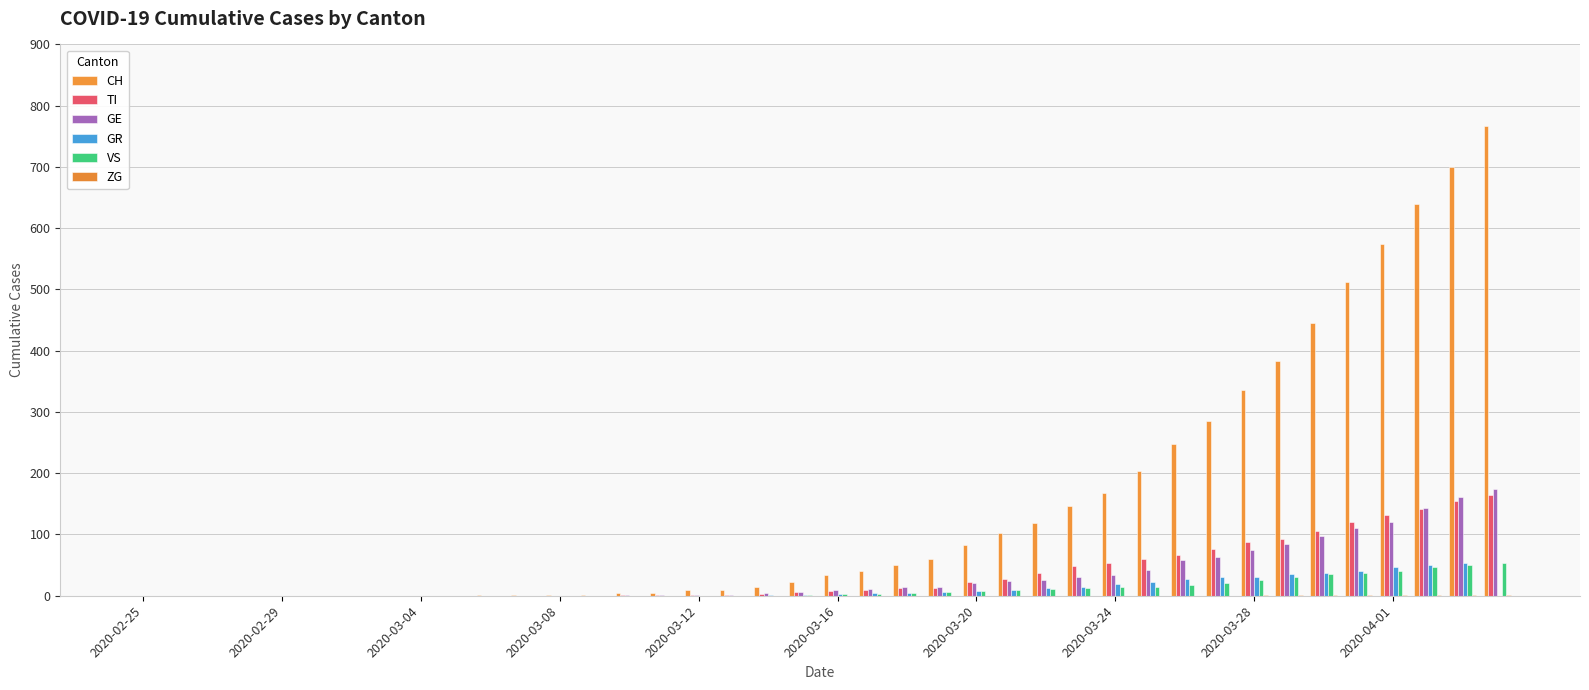

How many distinct data groups are displayed?

6